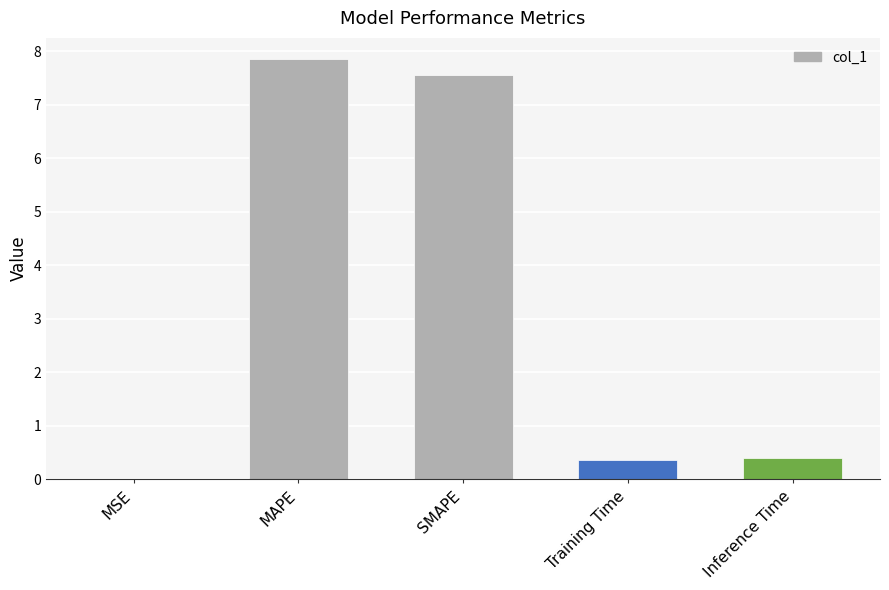

Which has a higher value, MAPE or SMAPE?

MAPE